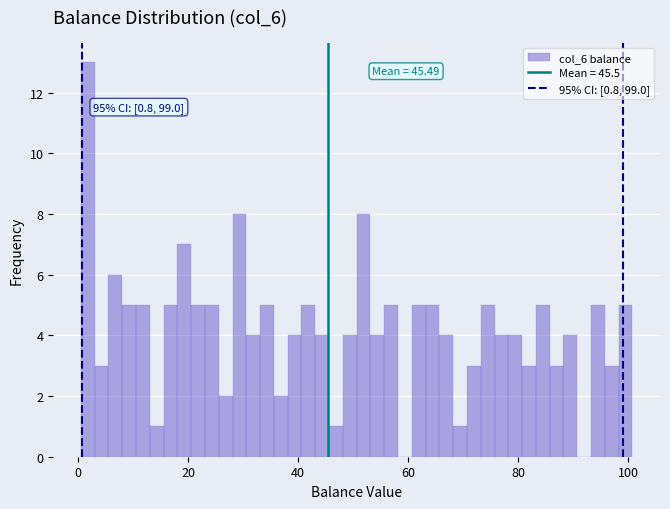

Around what value on the x-axis is the tallest bar? Give the approximate position of its centre, as read against the axis.

2